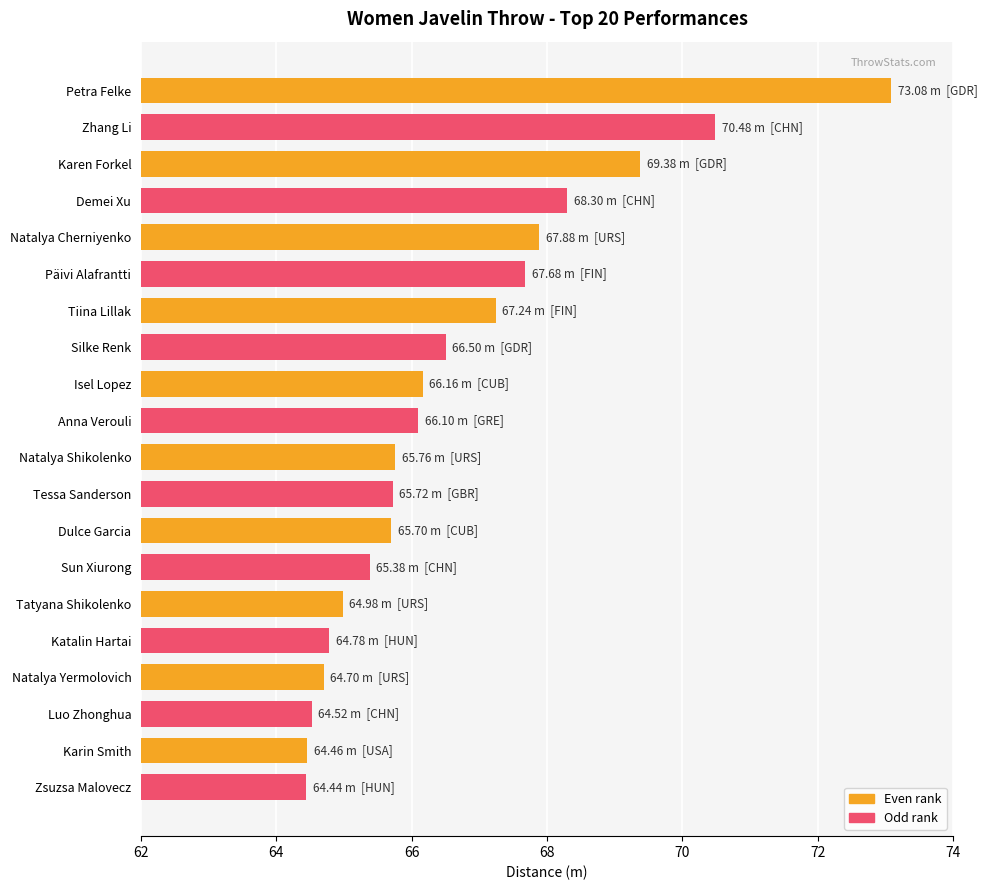

What is the label of the 13th bar from the top?

Dulce Garcia